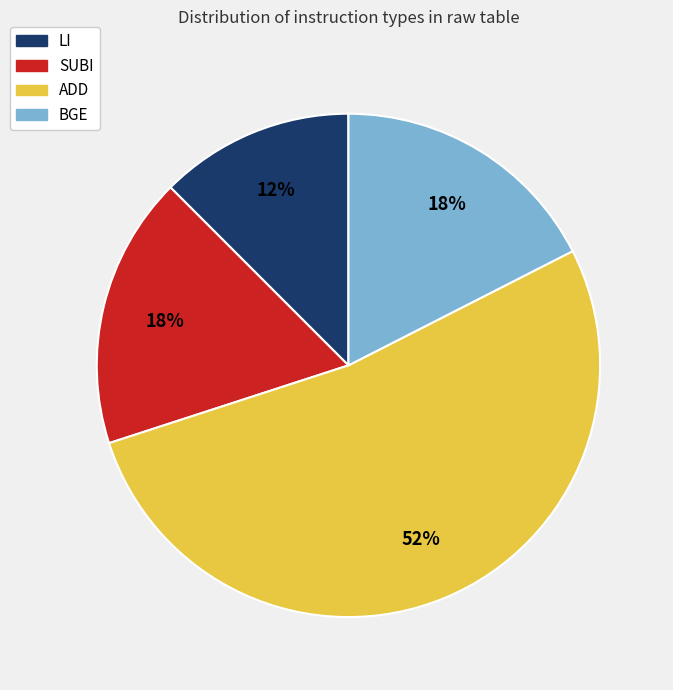

To the nearest percent, what is the average slice percentage?

25%